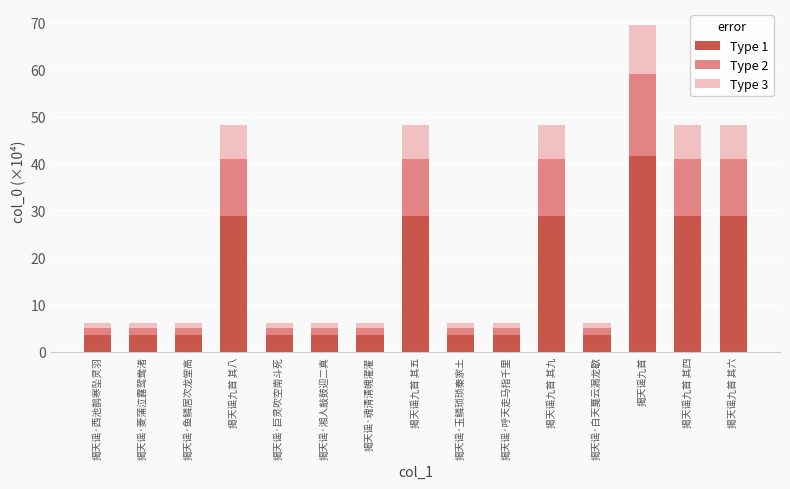

The value of Type 1 at 揭天谣·鱼鳞居次龙堂高 is 3.6. True or false?

True